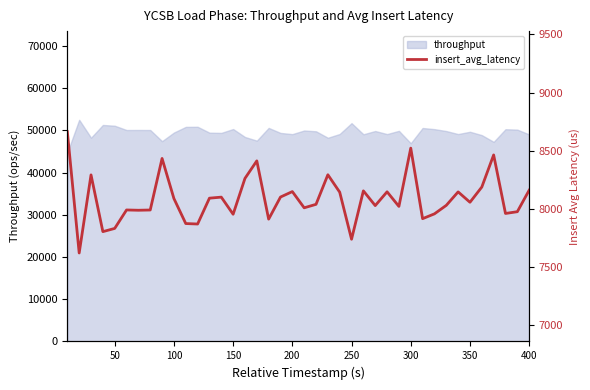

The value of throughput at 350 is 77102.5. True or false?

False